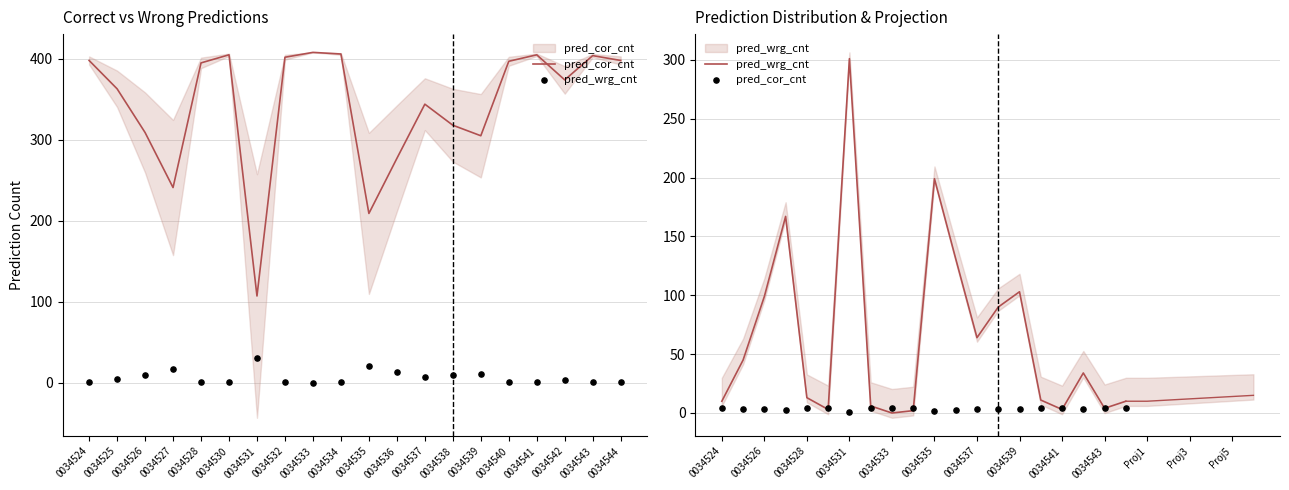

At which category is the sum across all series the highest?

0034531